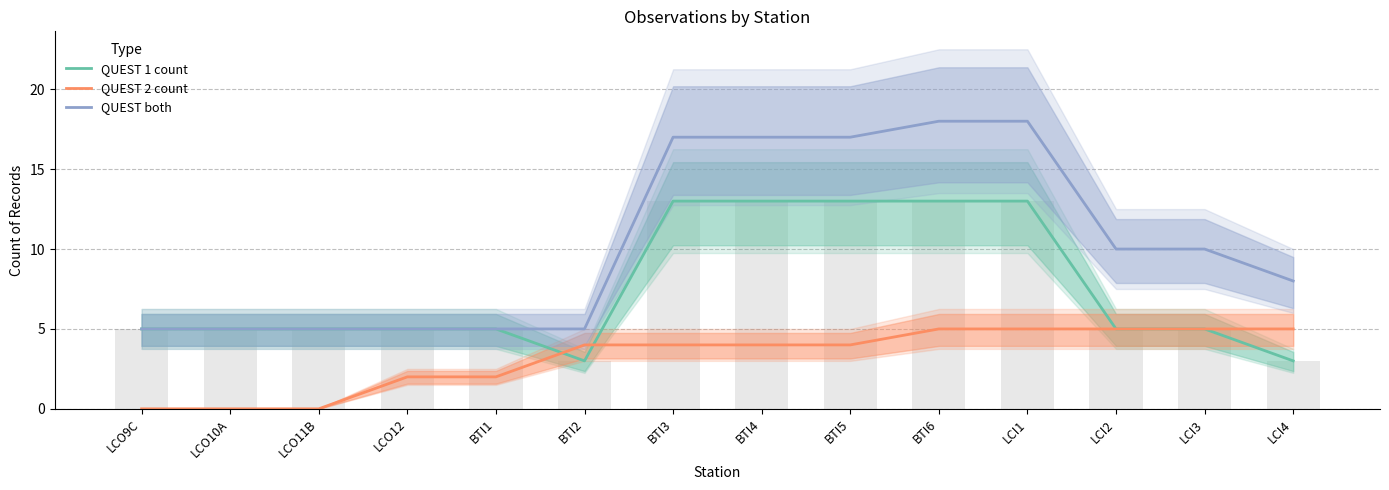

What is the greatest value displayed?

18